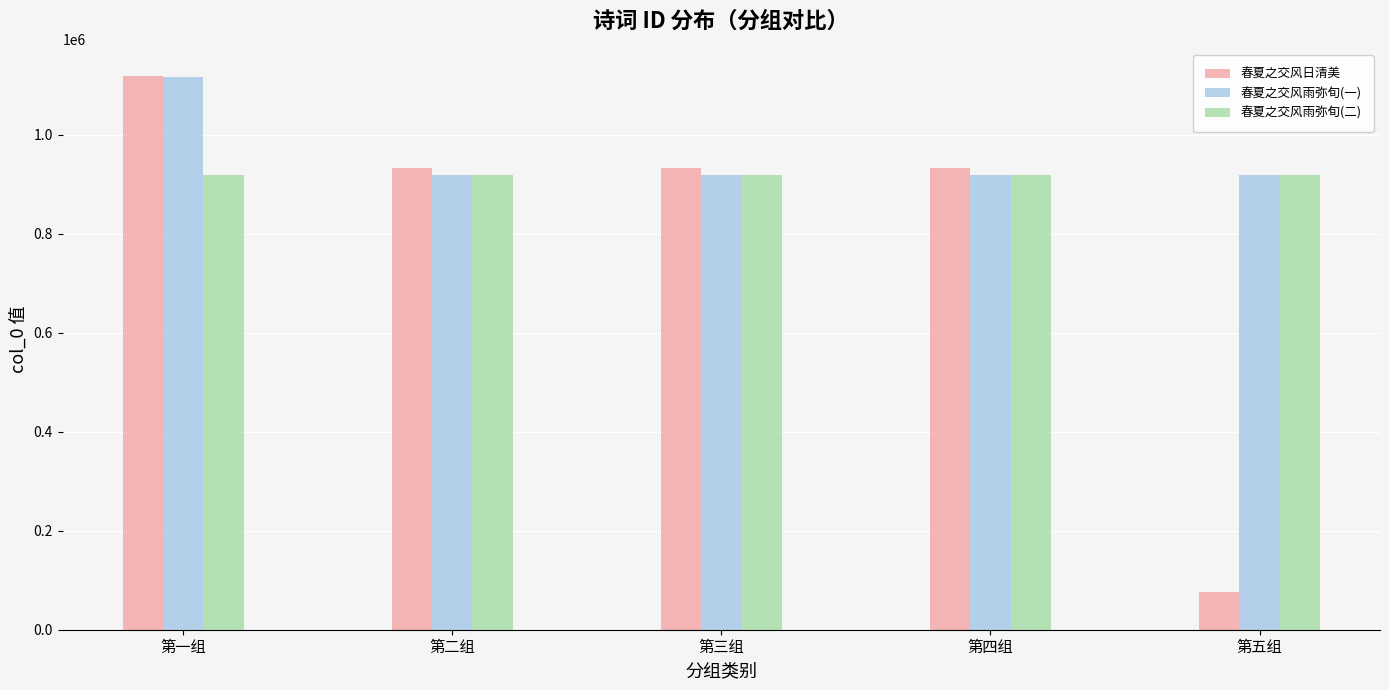

Is the value of 春夏之交风日清美 at 第五组 greater than the value of 春夏之交风雨弥旬(二) at 第五组?

No